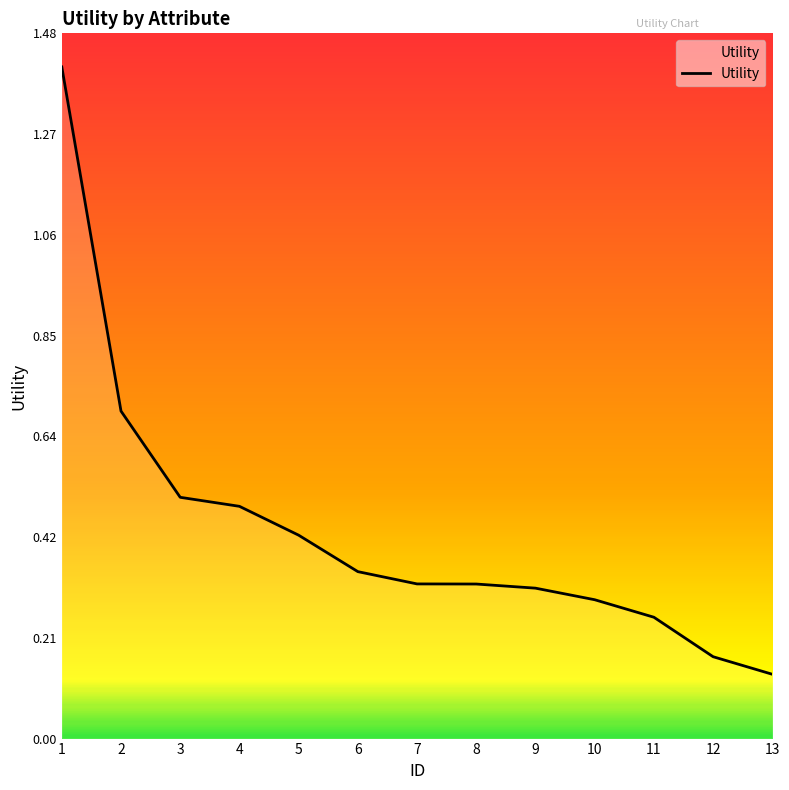

Count the number of data series in this chart.

1